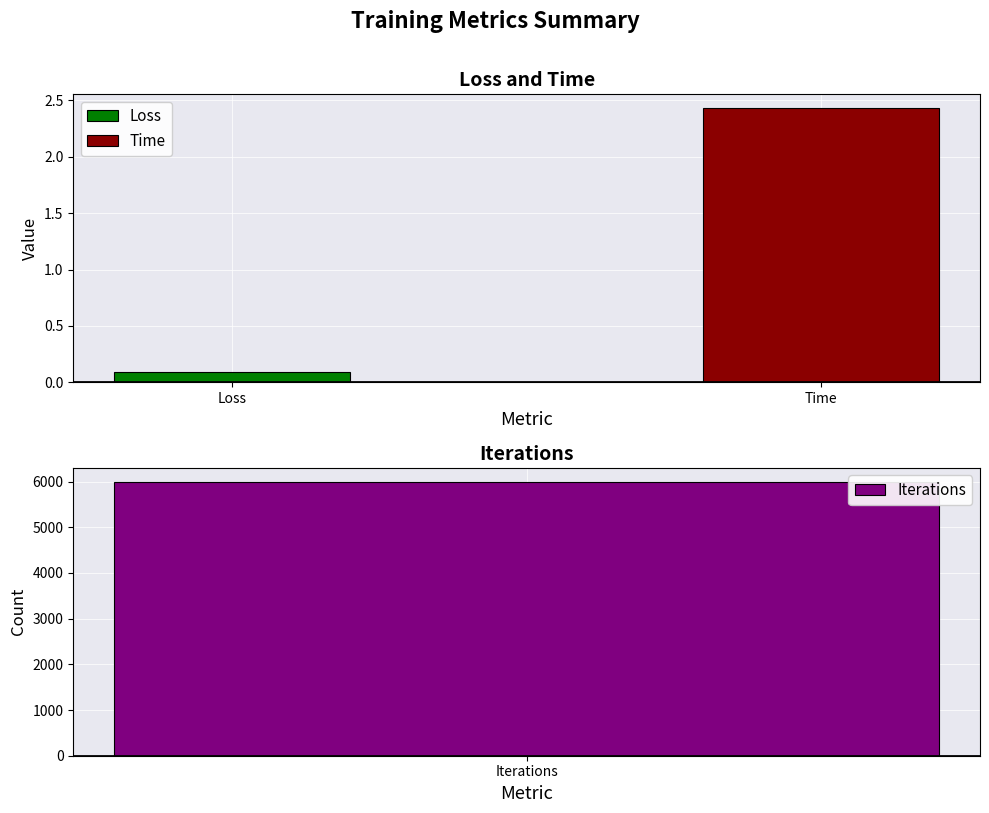

At which category does the chart reach its minimum across all series?

Loss